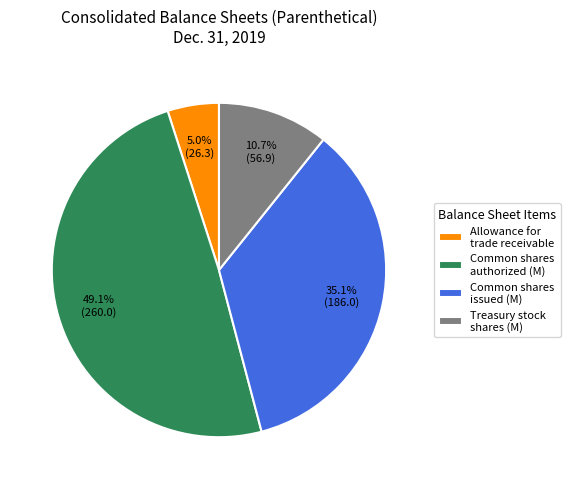

Is the sum of Allowance for trade receivable and Treasury stock shares (M) greater than half?

No